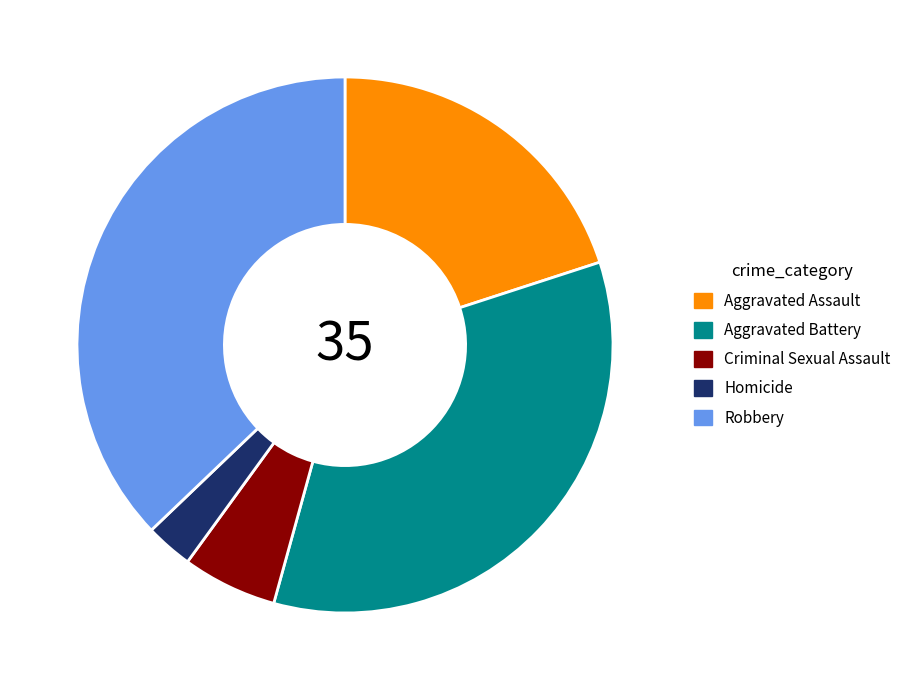

The Aggravated Battery slice represents 46% of the pie. True or false?

False